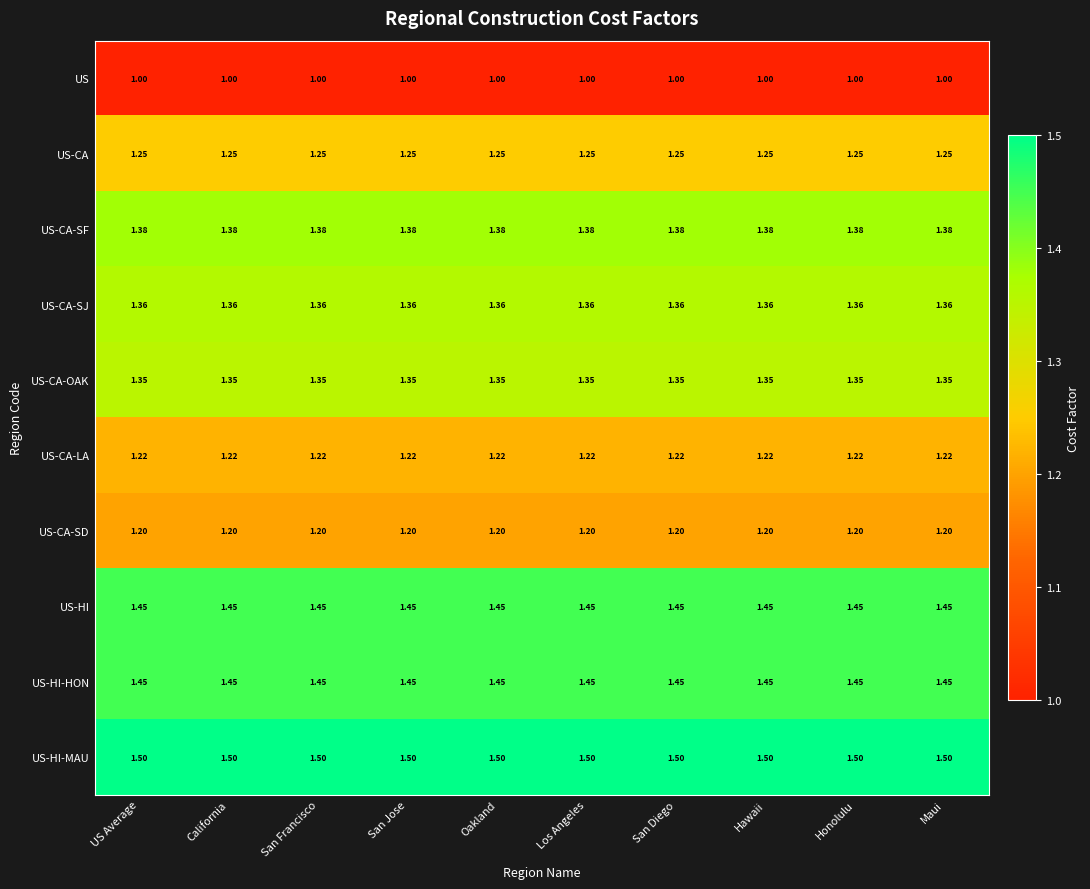

Is the value of US-CA-OAK at Oakland greater than the value of US-HI-HON at San Francisco?

No